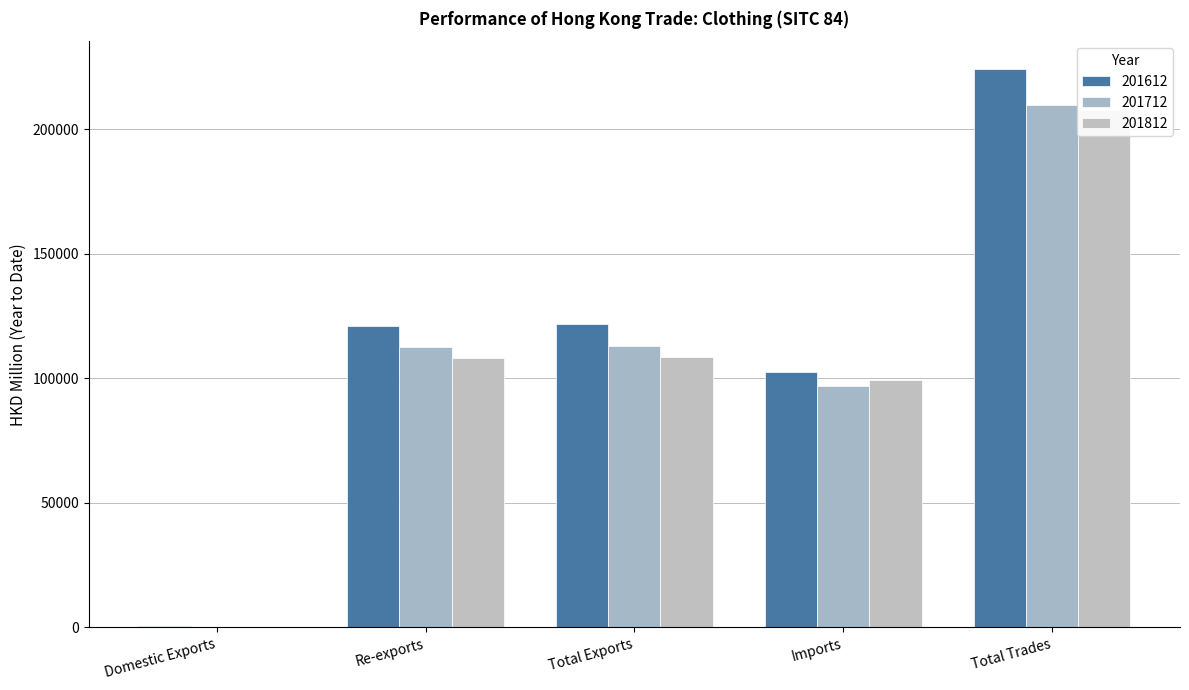

Does the chart contain any negative values?

No